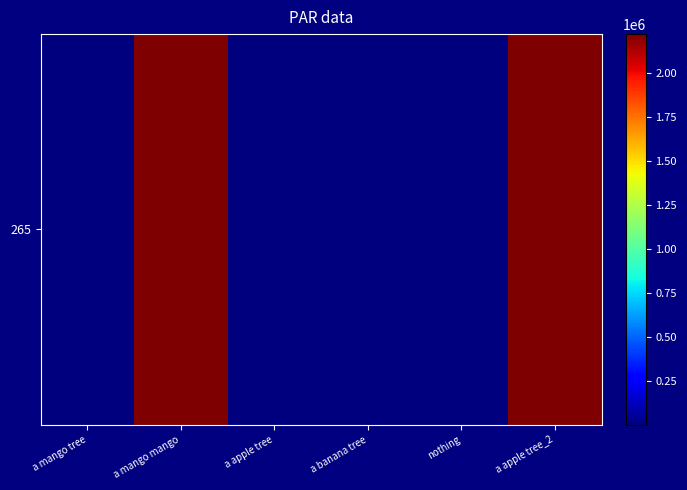

What is the greatest value displayed?

2223232